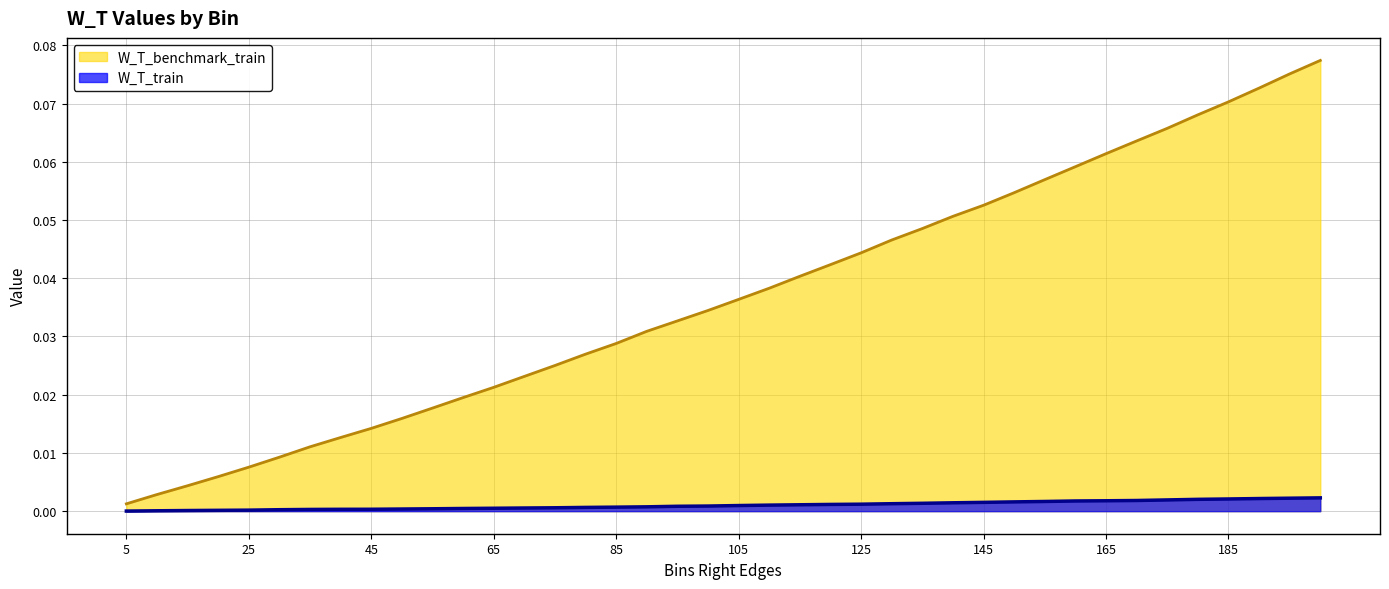

How many lines are shown in the chart?

2